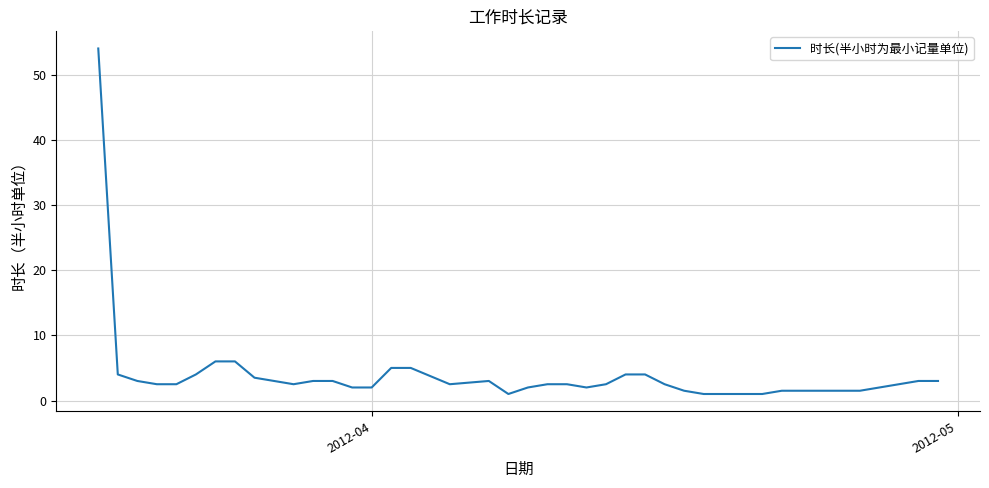

What is the maximum value shown in the chart?

54.0